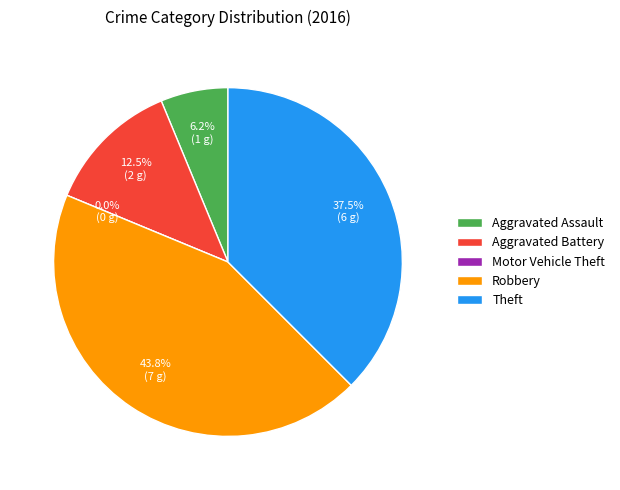

Is there a majority slice in this chart?

No